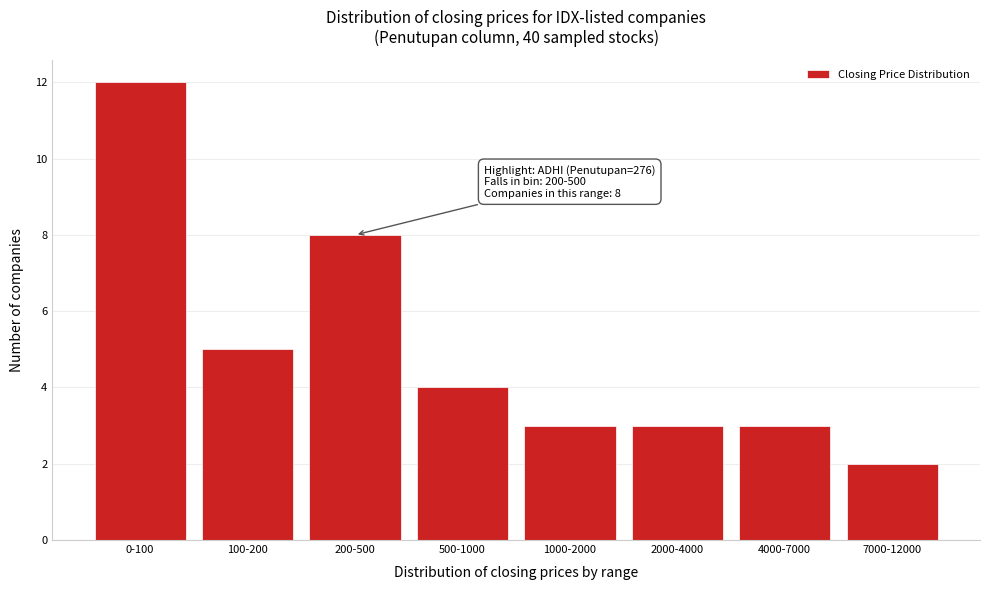

Reading right to left, list all the values displayed in this chart.

2	3	3	3	4	8	5	12